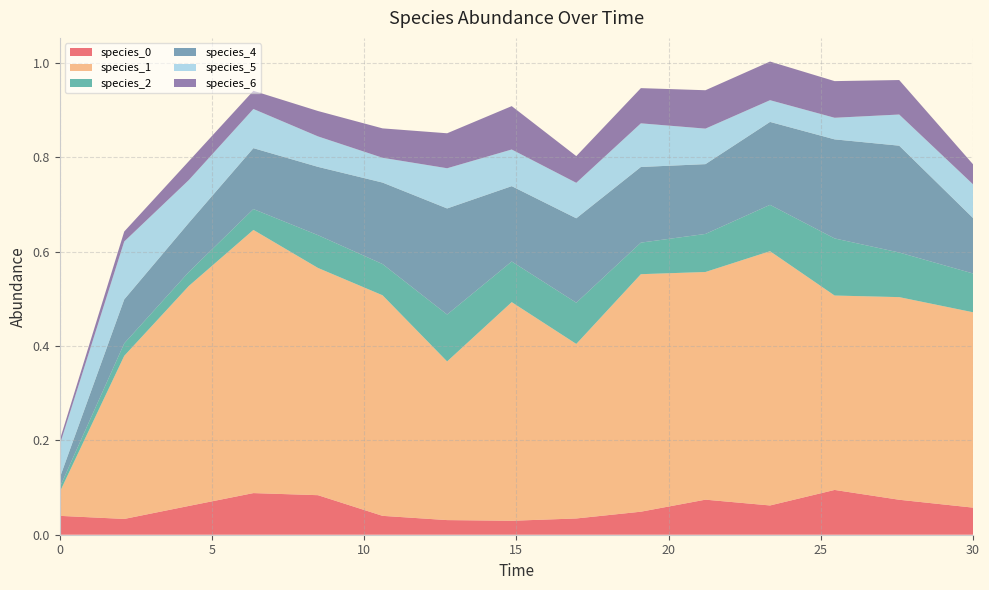

Reading right to left, list all the values displayed in this chart.

species_0: 30.0=0.1	27.575757575757574=0.1	25.454545454545457=0.1	23.333333333333336=0.1	21.21212121212121=0.1	19.09090909090909=0.0	16.96969696969697=0.0	14.84848484848485=0.0	12.727272727272728=0.0	10.606060606060606=0.0	8.484848484848484=0.1	6.363636363636364=0.1	4.242424242424242=0.1	2.121212121212121=0.0	0.0=0.0
species_1: 30.0=0.4	27.575757575757574=0.4	25.454545454545457=0.4	23.333333333333336=0.5	21.21212121212121=0.5	19.09090909090909=0.5	16.96969696969697=0.4	14.84848484848485=0.5	12.727272727272728=0.3	10.606060606060606=0.5	8.484848484848484=0.5	6.363636363636364=0.6	4.242424242424242=0.5	2.121212121212121=0.3	0.0=0.1
species_2: 30.0=0.1	27.575757575757574=0.1	25.454545454545457=0.1	23.333333333333336=0.1	21.21212121212121=0.1	19.09090909090909=0.1	16.96969696969697=0.1	14.84848484848485=0.1	12.727272727272728=0.1	10.606060606060606=0.1	8.484848484848484=0.1	6.363636363636364=0.0	4.242424242424242=0.0	2.121212121212121=0.0	0.0=0.0
species_4: 30.0=0.1	27.575757575757574=0.2	25.454545454545457=0.2	23.333333333333336=0.2	21.21212121212121=0.1	19.09090909090909=0.2	16.96969696969697=0.2	14.84848484848485=0.2	12.727272727272728=0.2	10.606060606060606=0.2	8.484848484848484=0.1	6.363636363636364=0.1	4.242424242424242=0.1	2.121212121212121=0.1	0.0=0.0
species_5: 30.0=0.1	27.575757575757574=0.1	25.454545454545457=0.0	23.333333333333336=0.0	21.21212121212121=0.1	19.09090909090909=0.1	16.96969696969697=0.1	14.84848484848485=0.1	12.727272727272728=0.1	10.606060606060606=0.1	8.484848484848484=0.1	6.363636363636364=0.1	4.242424242424242=0.1	2.121212121212121=0.1	0.0=0.1
species_6: 30.0=0.0	27.575757575757574=0.1	25.454545454545457=0.1	23.333333333333336=0.1	21.21212121212121=0.1	19.09090909090909=0.1	16.96969696969697=0.1	14.84848484848485=0.1	12.727272727272728=0.1	10.606060606060606=0.1	8.484848484848484=0.1	6.363636363636364=0.0	4.242424242424242=0.0	2.121212121212121=0.0	0.0=0.0